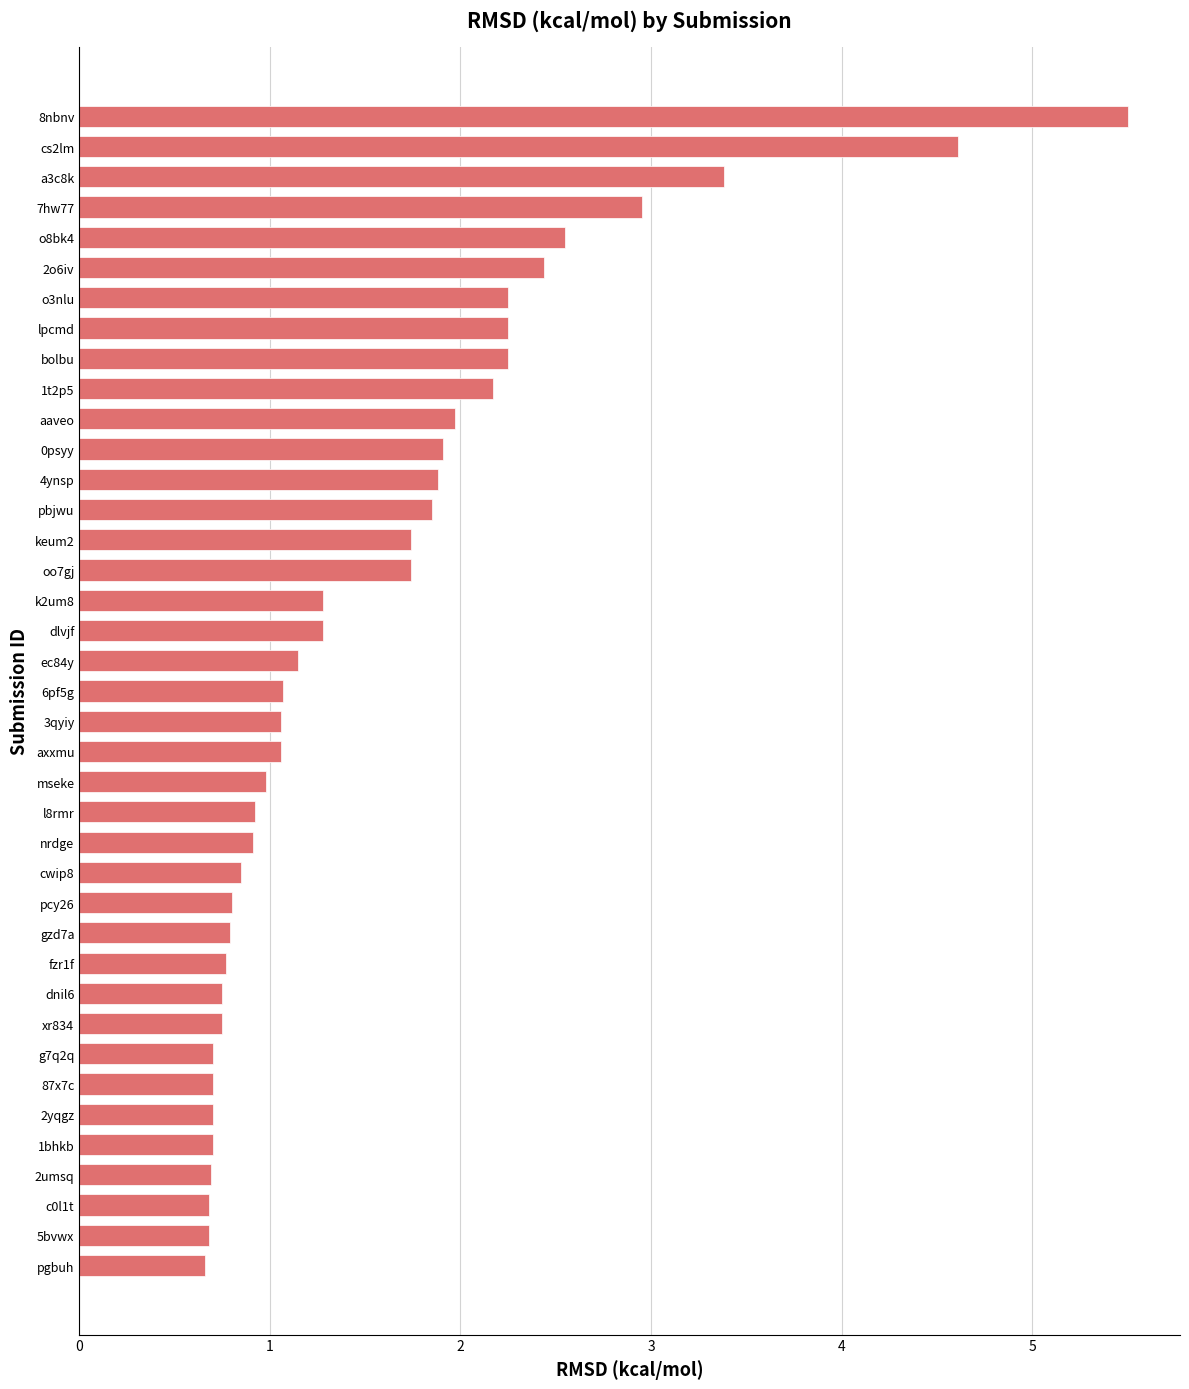

Which category has the highest value across all series?

8nbnv